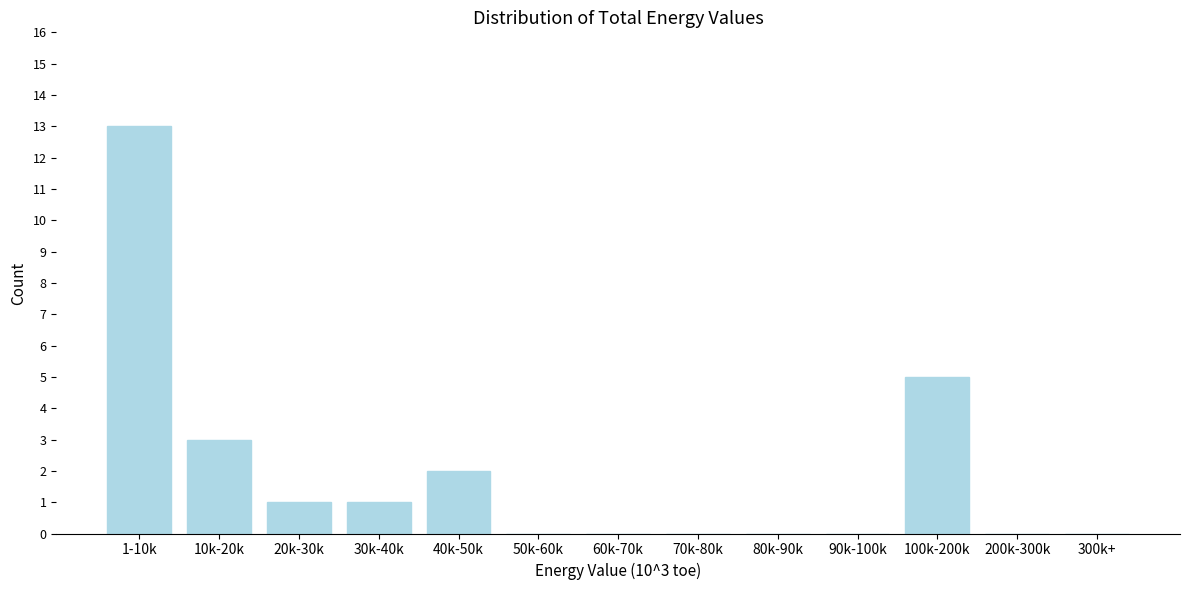

Reading right to left, extract all data points from this chart.

300k+=0	200k-300k=0	100k-200k=5	90k-100k=0	80k-90k=0	70k-80k=0	60k-70k=0	50k-60k=0	40k-50k=2	30k-40k=1	20k-30k=1	10k-20k=3	1-10k=13